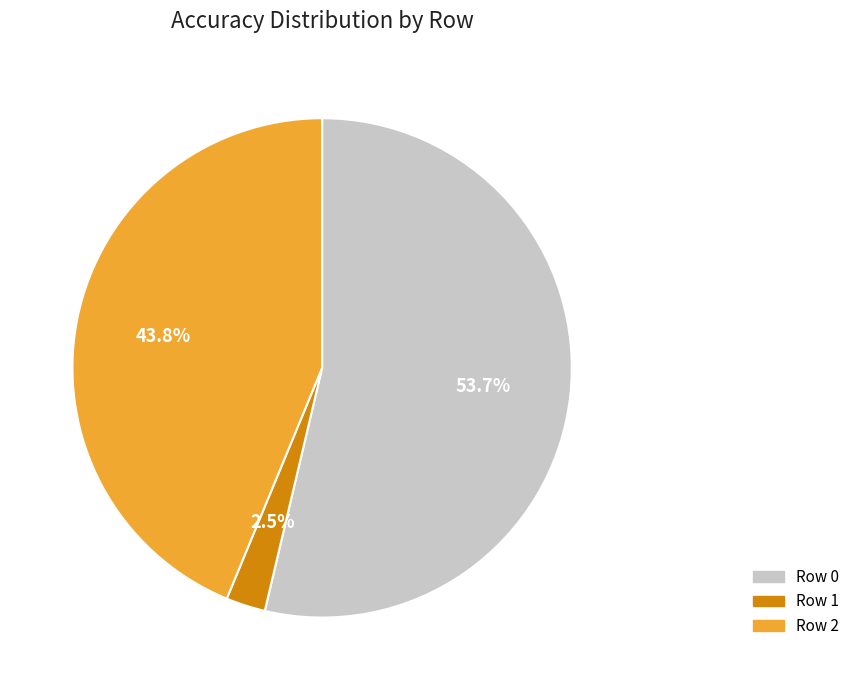

What portion of the pie excludes Row 0?

46.3%